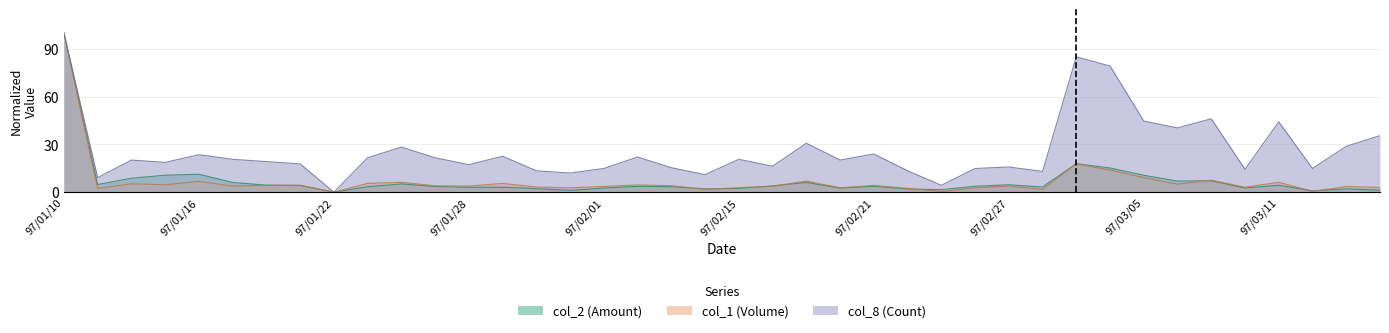

How many data points in col_2 (Amount) are less than 3?

13